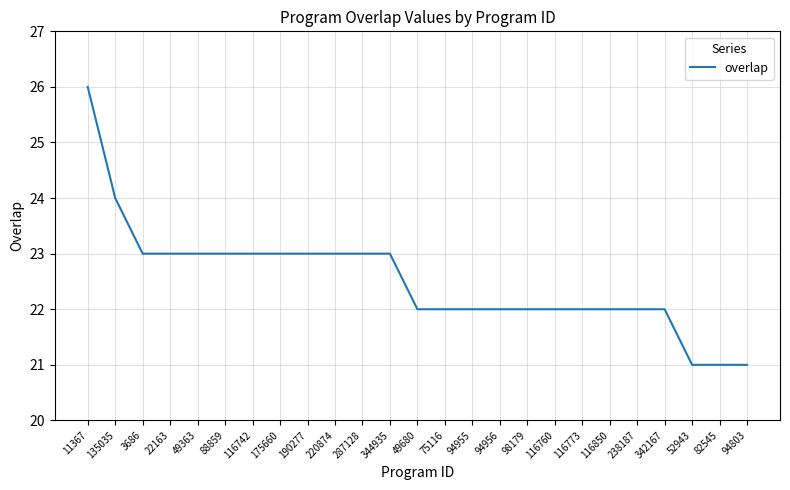

The value at 52943 is 6. True or false?

False